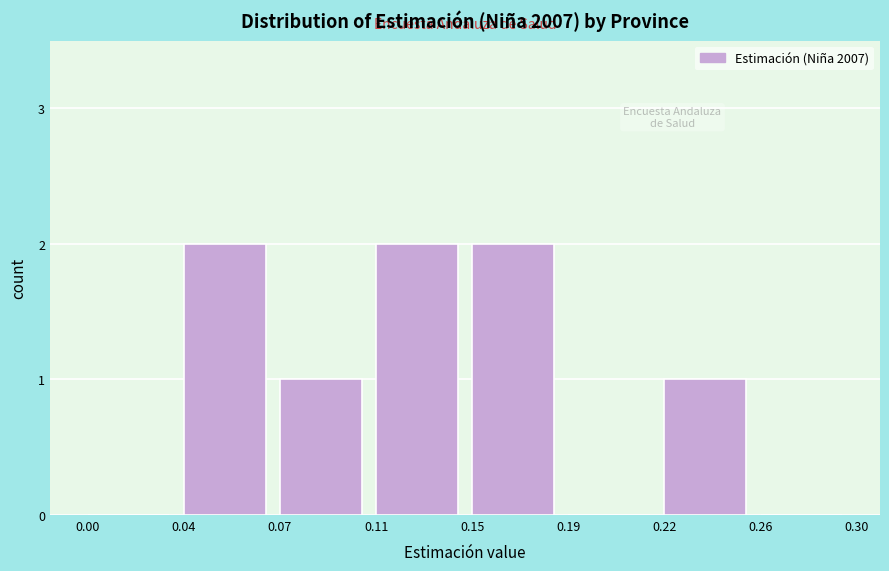

Reading left to right, extract all data points from this chart.

0.00=0	0.04=2	0.07=1	0.11=2	0.15=2	0.19=0	0.22=1	0.26=0